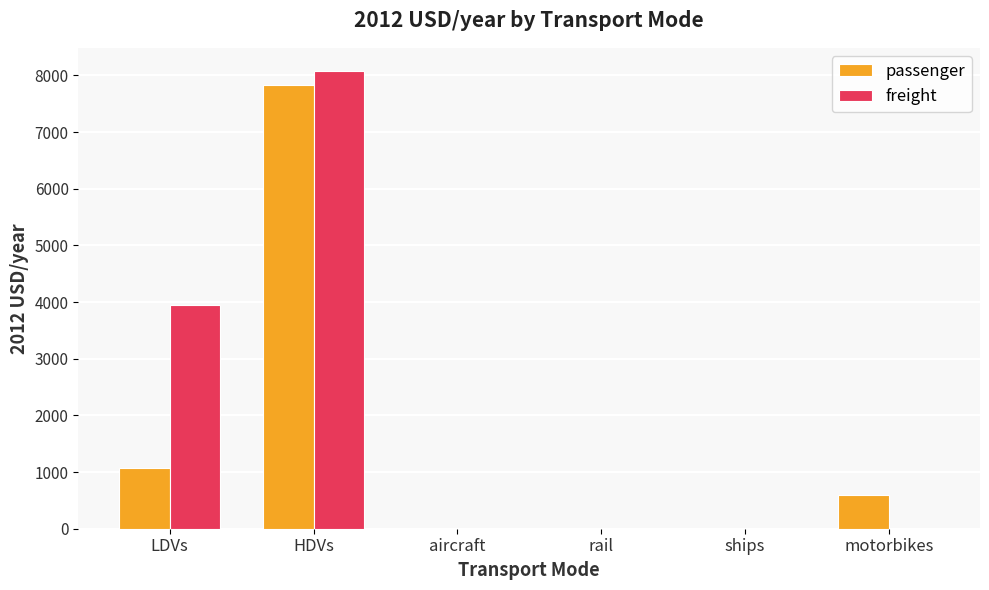

Reading right to left, list all the values displayed in this chart.

passenger: 598.8	0.0	0.0	0.0	7823.5	1072.2
freight: 0.0	0.0	0.0	0.0	8082.7	3945.0